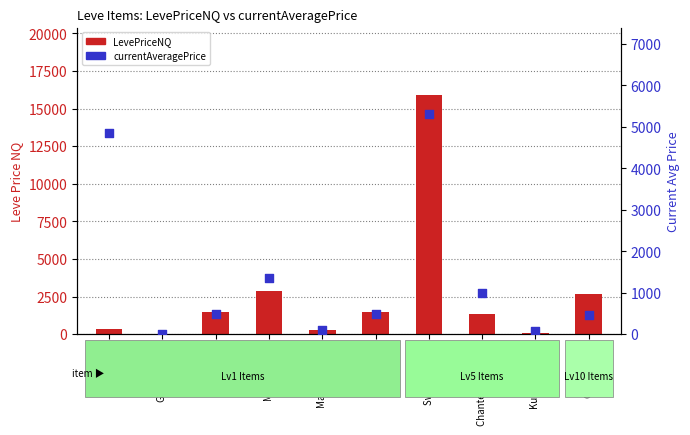

Which series has the largest total across all categories?

LevePriceNQ